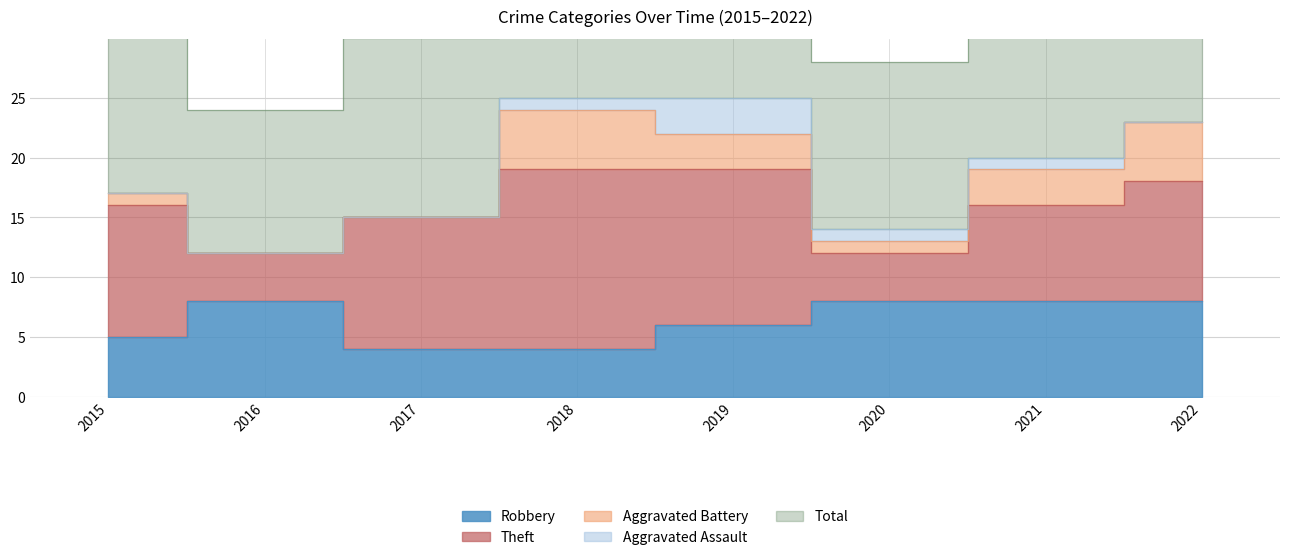

The Total series shows 19 at 2016. True or false?

False